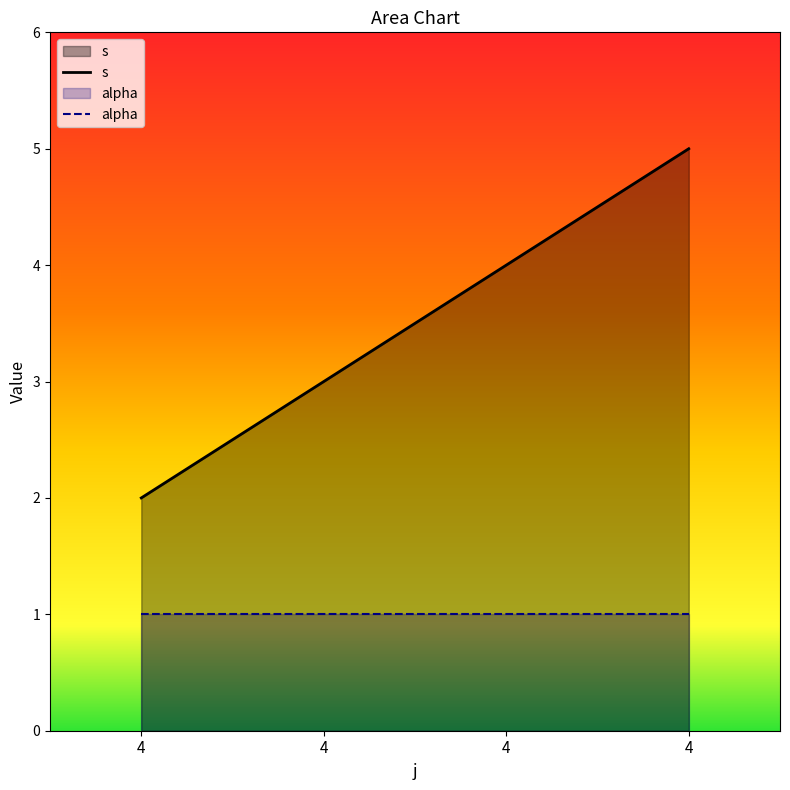

True or false: the data shows 3 at 4.

True